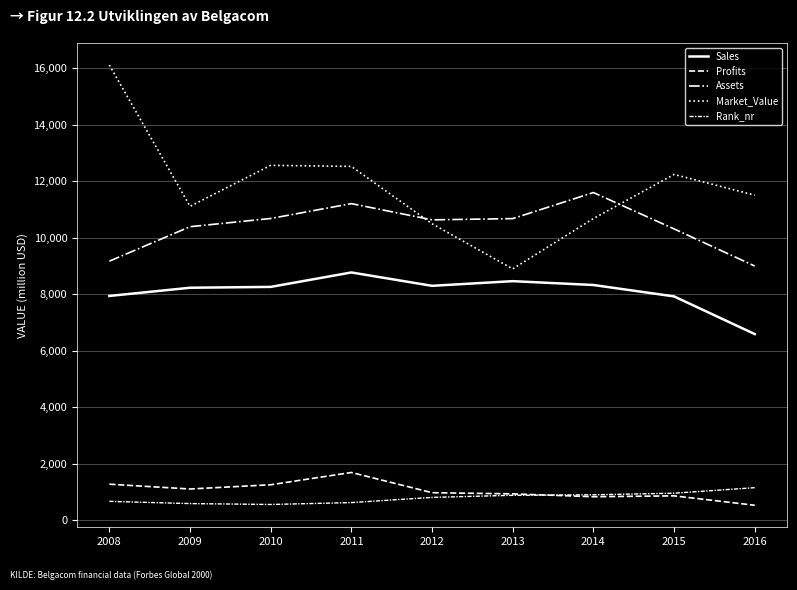

At 2009, list the series in order from largest to smallest.

Market_Value, Assets, Sales, Profits, Rank_nr